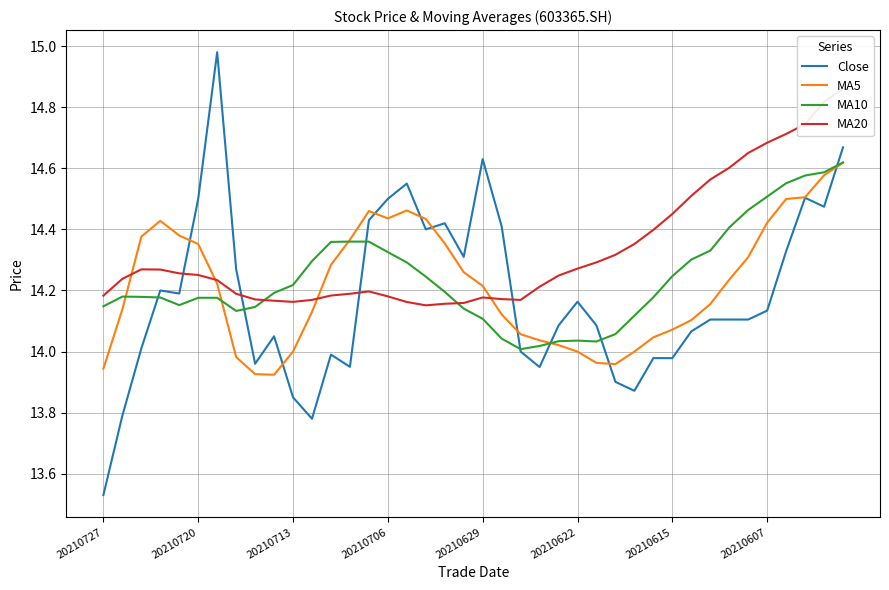

Rank the categories by MA5 value from highest to lowest.

39, 38, 37, 36, 16, 14, 15, 17, 20210706, 35, 20210629, 20210713, 13, 18, 20210622, 34, 12, 19, 33, 20210615, 20, 32, 20210720, 11, 21, 31, 30, 22, 29, 23, 24, 10, 25, 28, 20210607, 26, 27, 20210727, 8, 9